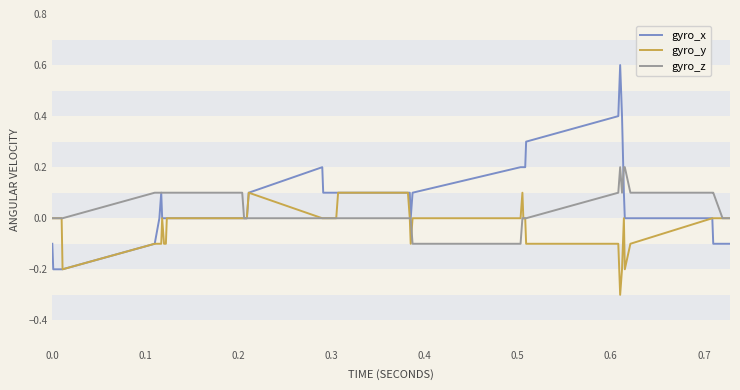

Which series has the largest range (max minus min)?

gyro_x